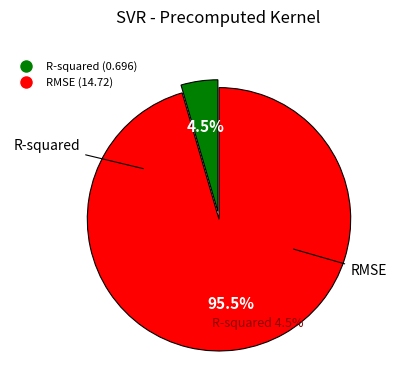

Count the number of slices in the pie.

2